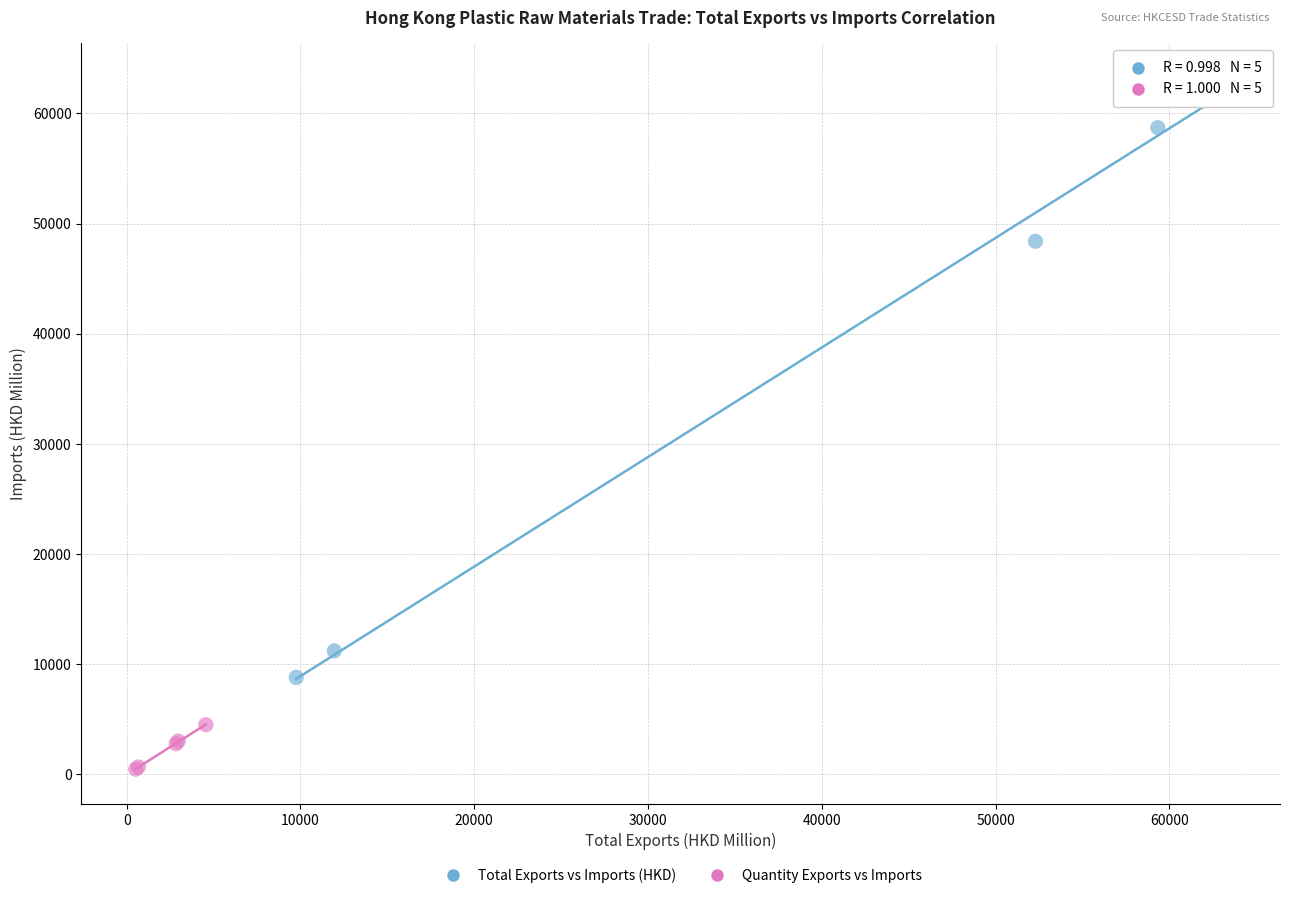

Which series reaches the minimum Y coordinate?

Quantity Exports vs Imports